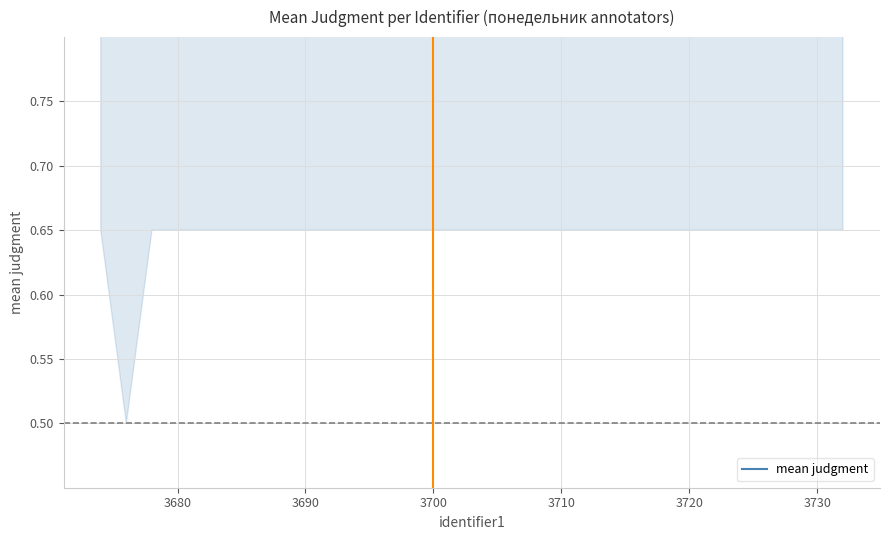

What is the label of the 17th point from the right?

3700